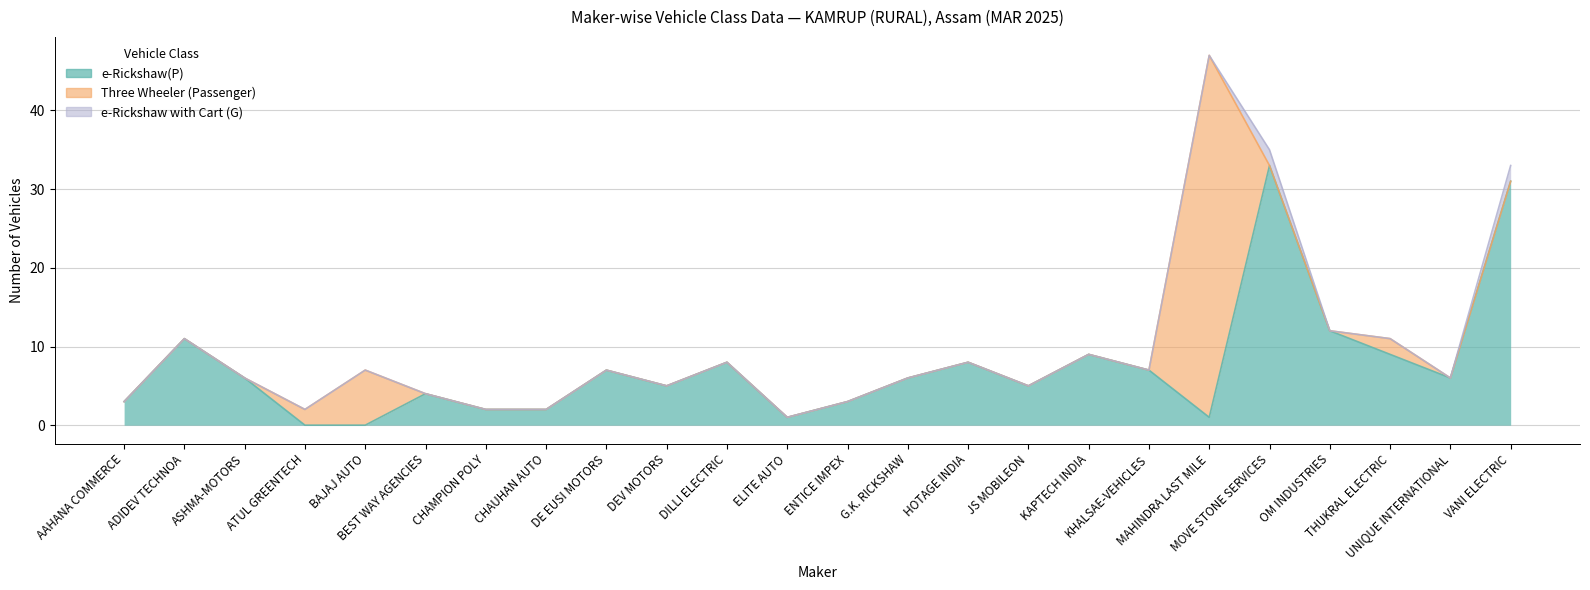

Where is Three Wheeler (Passenger) nearest to the value 23?

BAJAJ AUTO